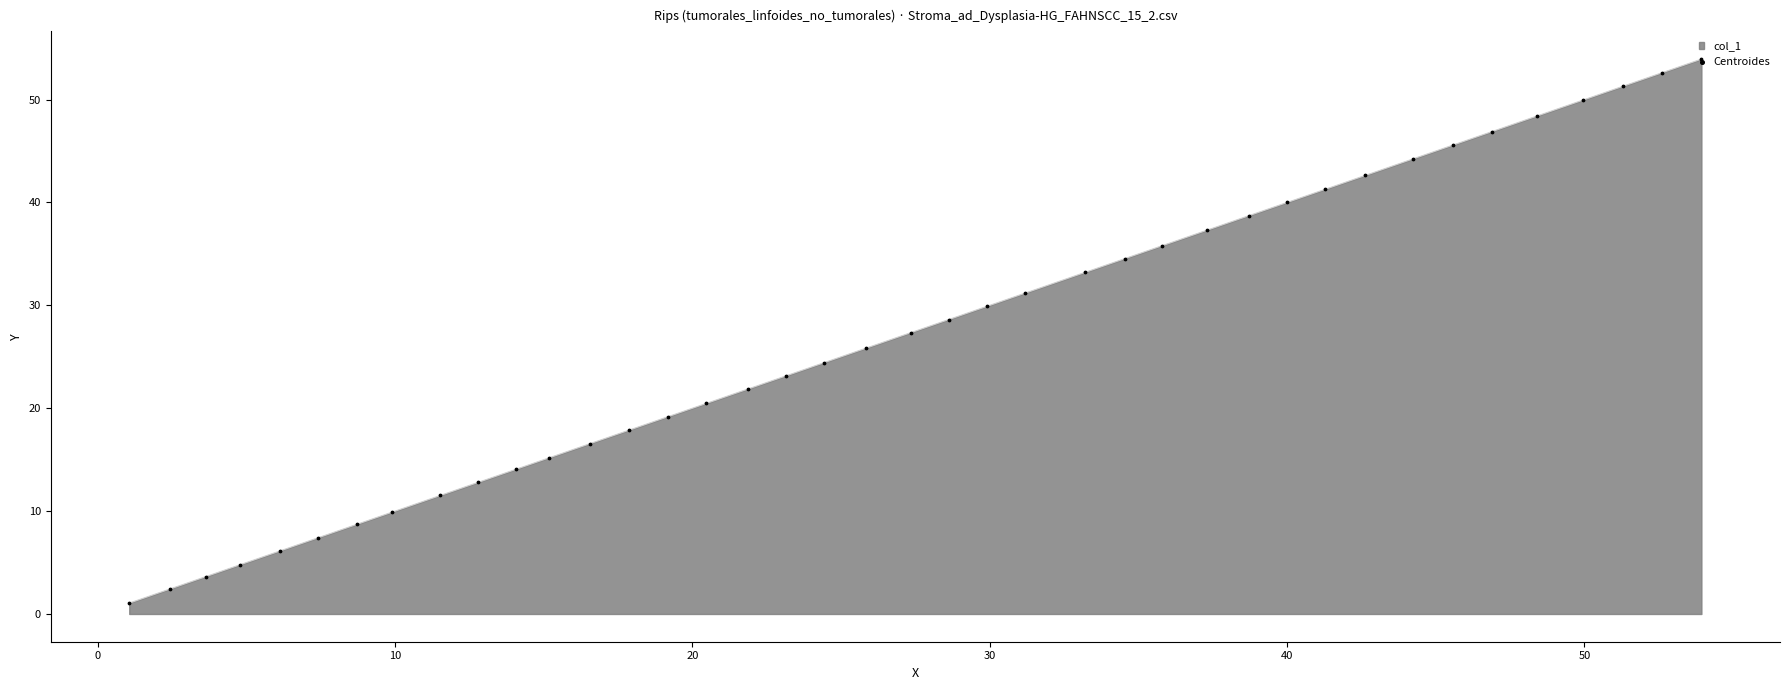

What is the greatest value displayed?

53.9